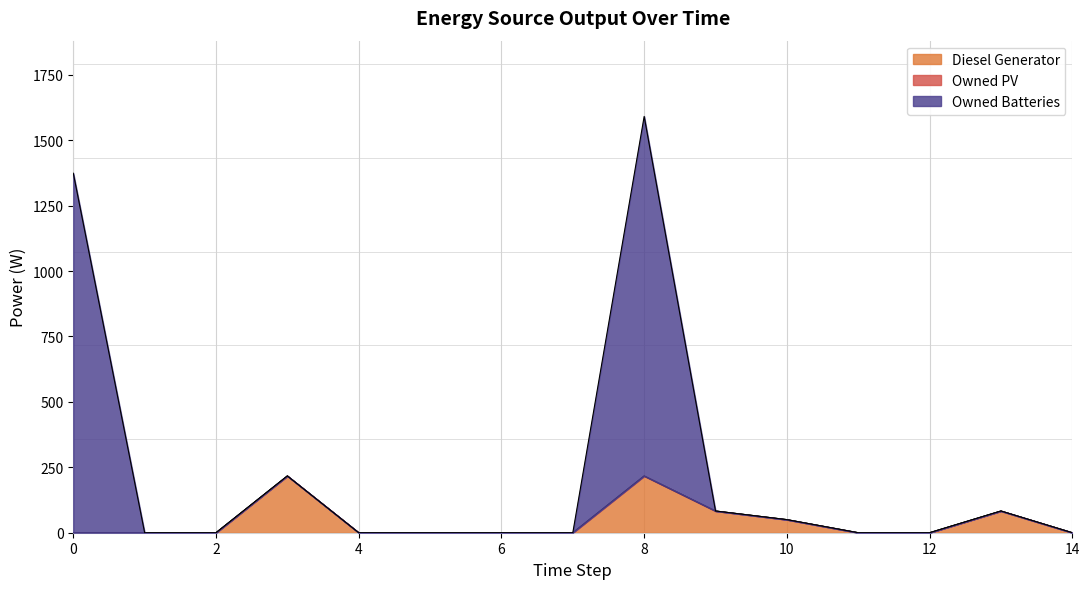

List the labels in order of Diesel Generator value, smallest first.

0, 1, 2, 4, 5, 6, 7, 11, 12, 14, 10, 9, 13, 3, 8